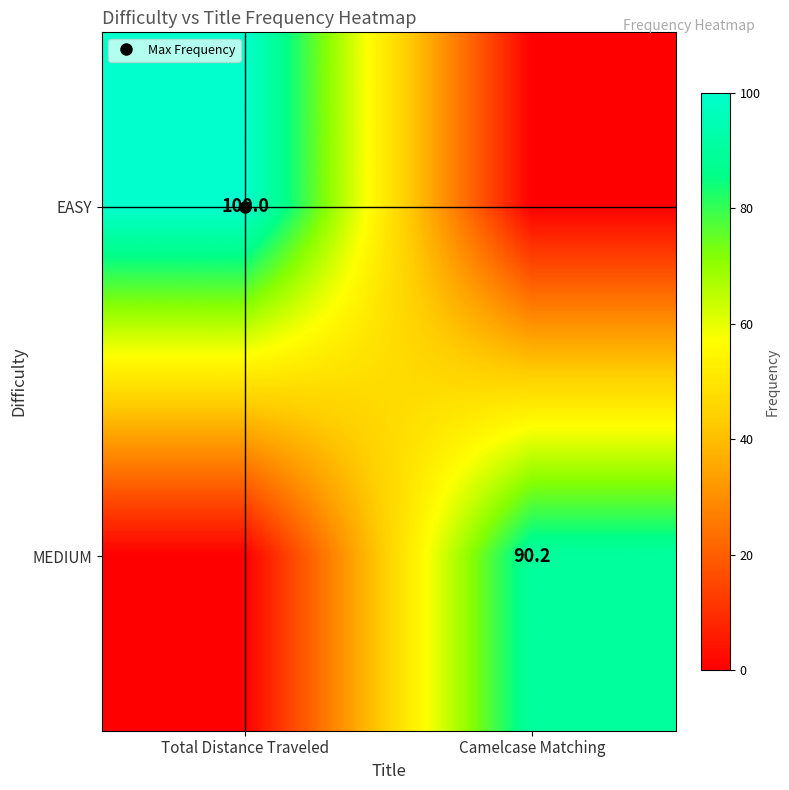

The EASY series shows 100.0 at Total Distance Traveled. True or false?

True